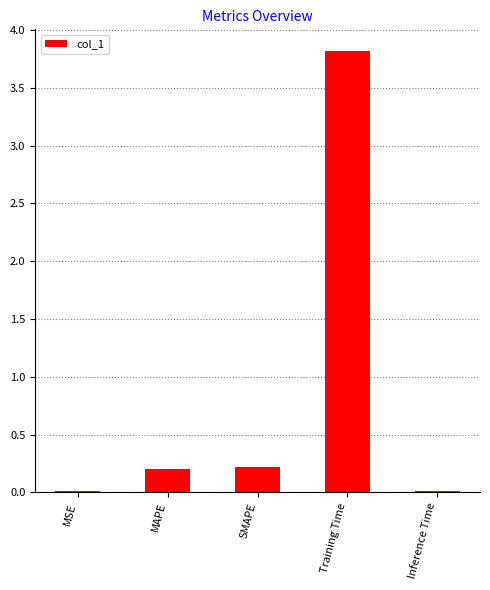

What is the sum of all values?

4.3